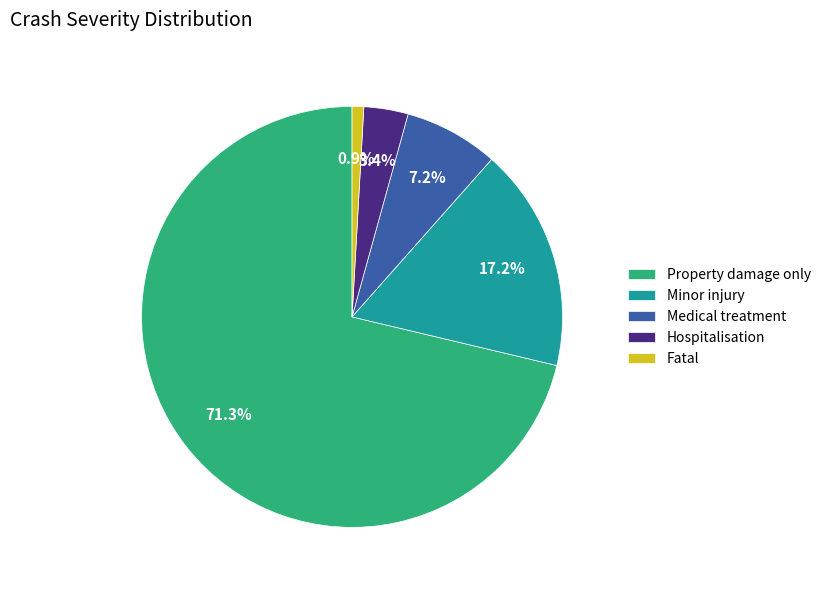

Which slice is the largest?

Property damage only